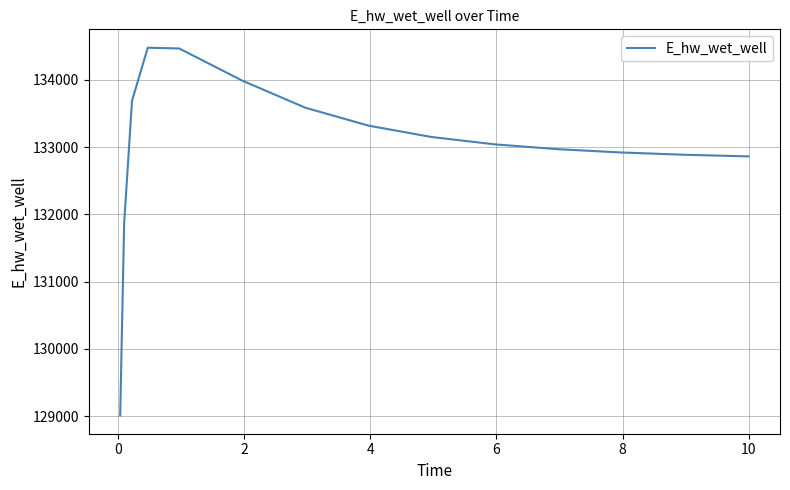

What is the difference between the second highest and second lowest values?

2601.4